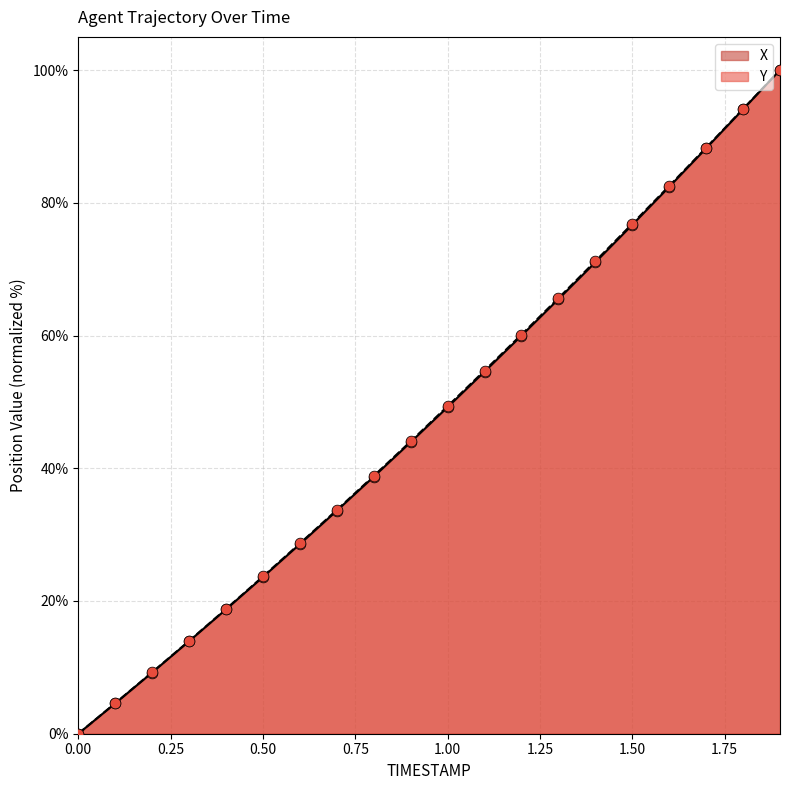

Which series contains the highest Y value?

X